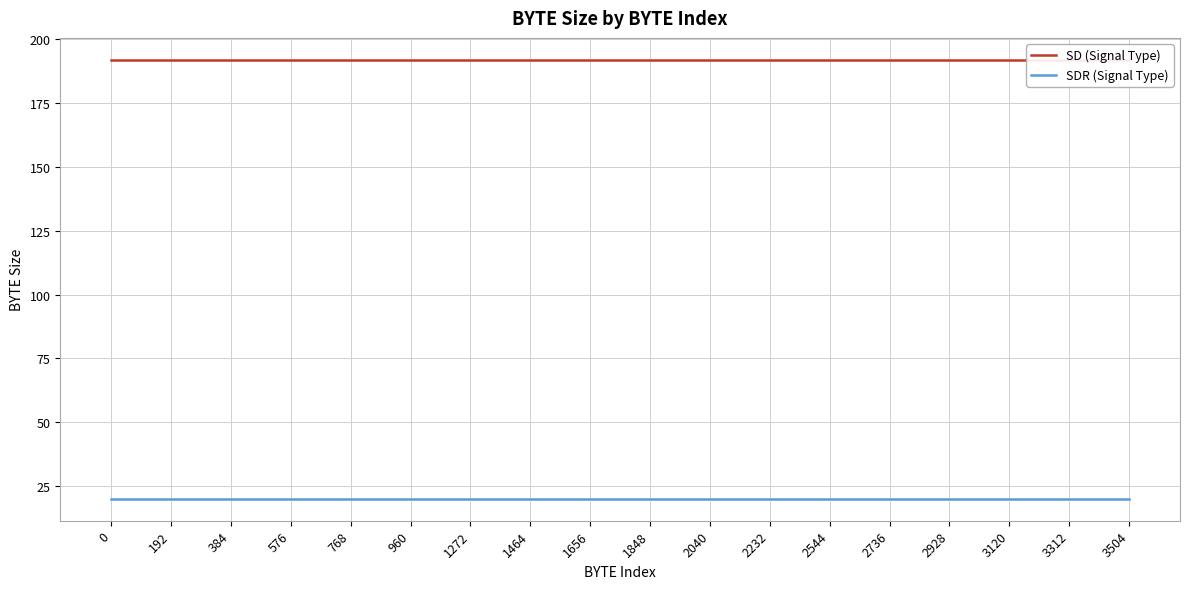

What is the difference between the highest and lowest values at 768?

172